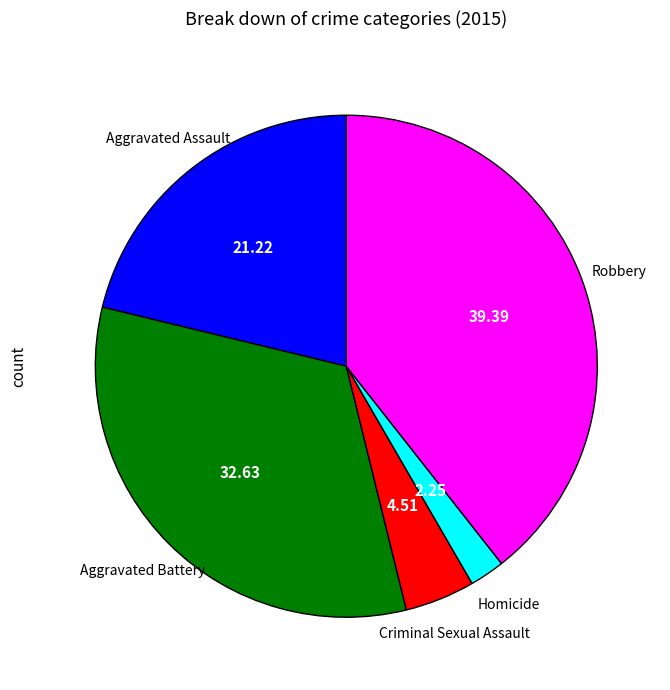

How many slices are in this pie chart?

5